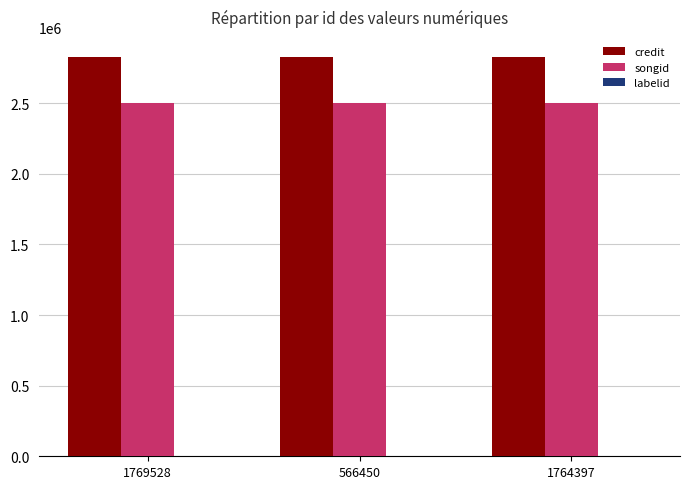

What is the sum of all credit values?

8484072